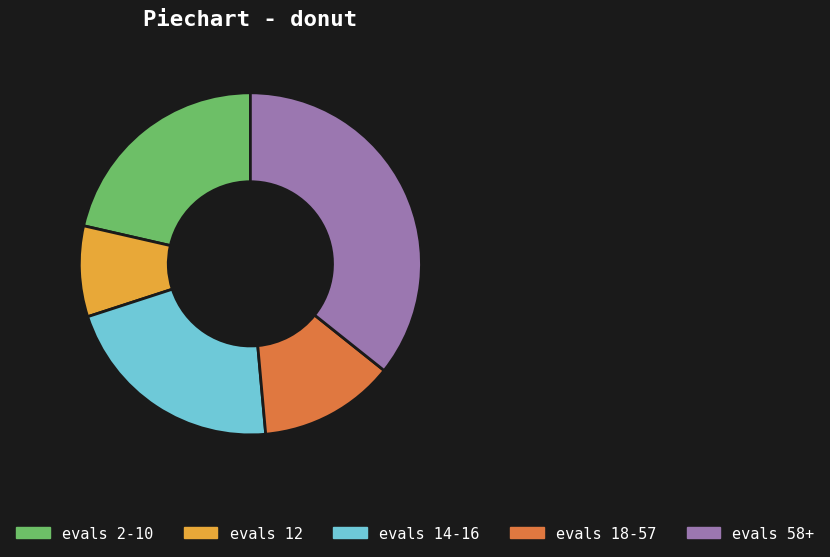

True or false: evals 18-57 accounts for 20% of the total.

False